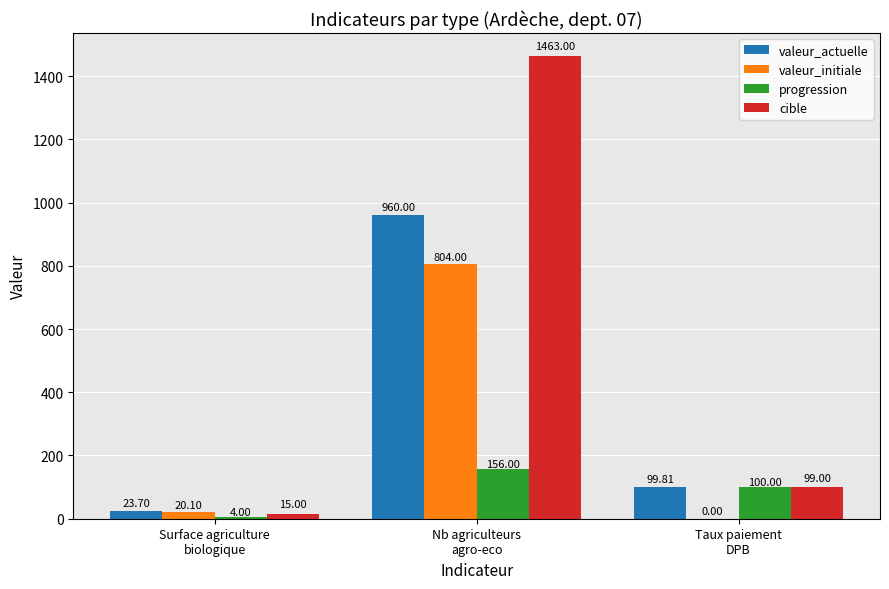

Which series has the largest total across all categories?

cible